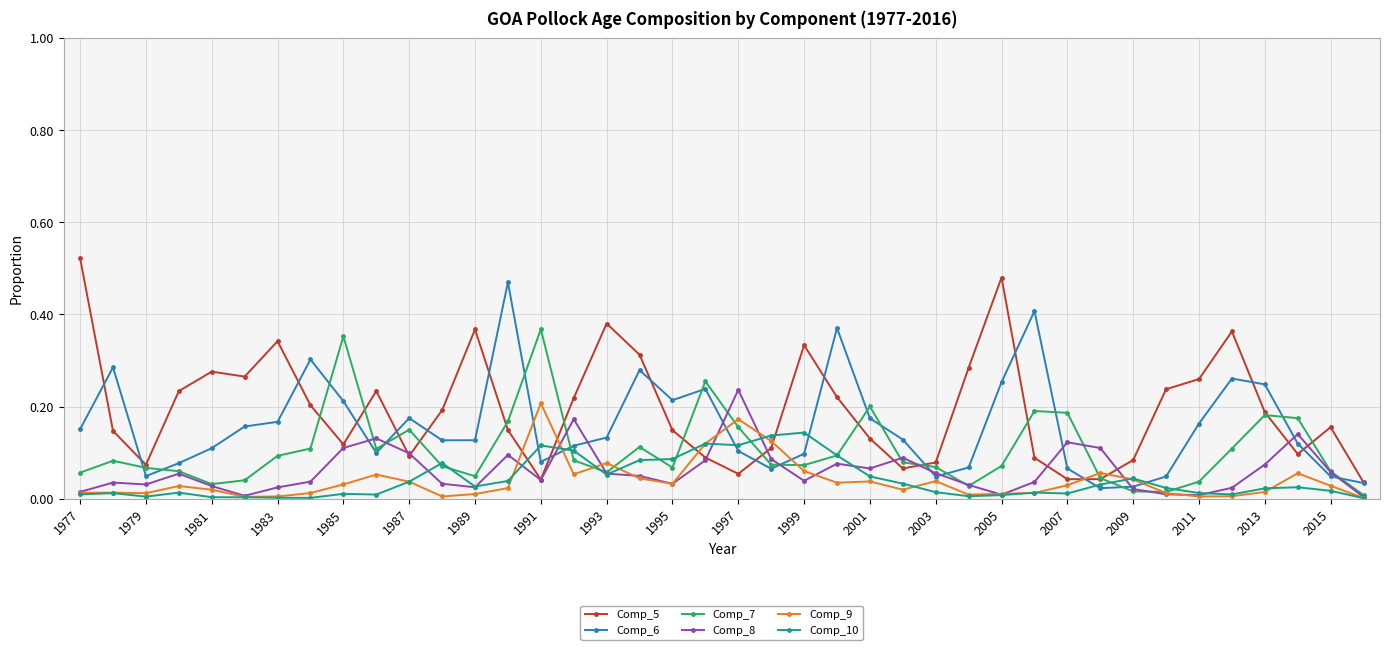

Which label corresponds to the largest value in the chart?

1977